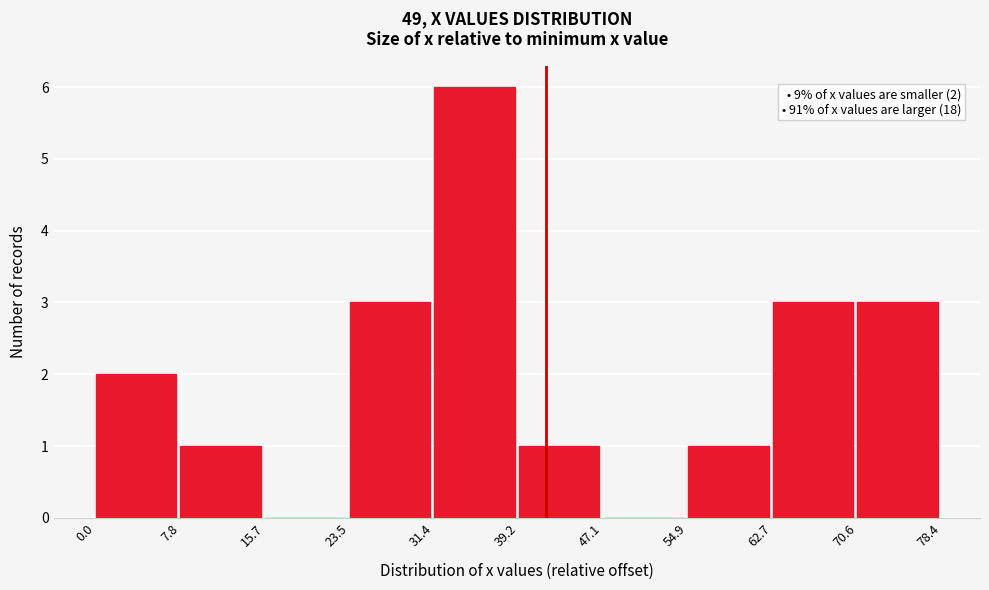

Over which range of the x-axis is the bar tallest?

31.4 to 39.2